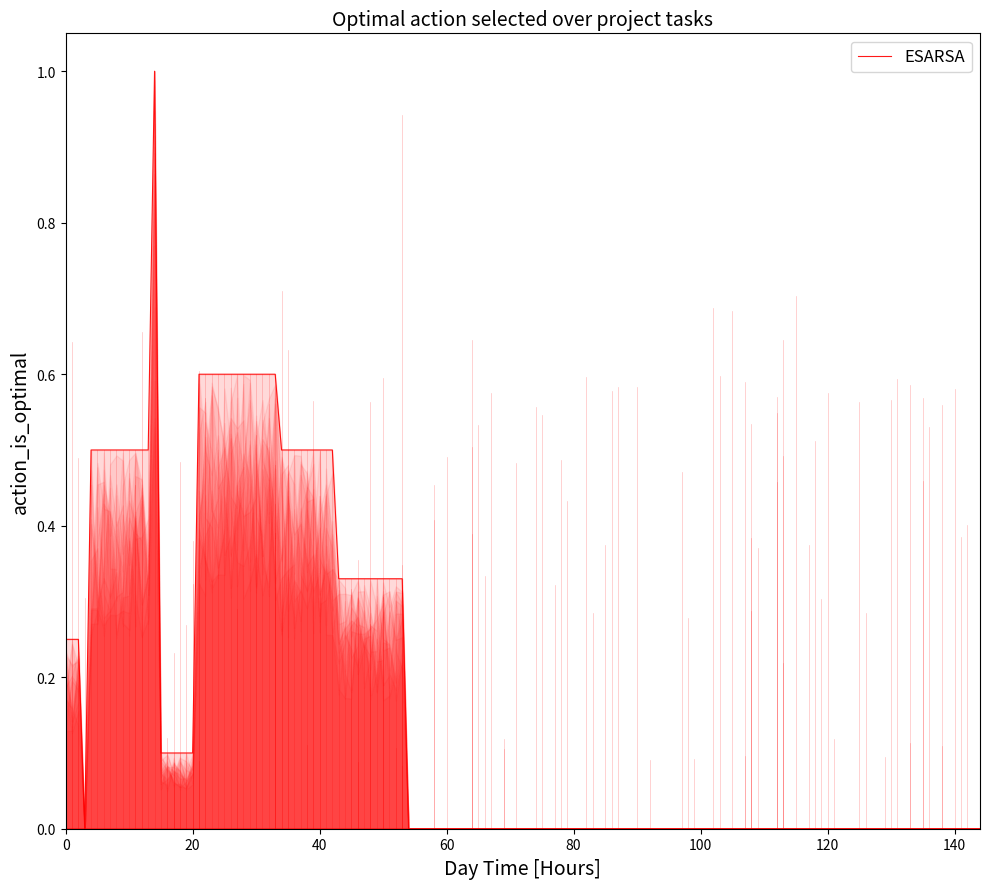

What is the greatest value displayed?

1.0